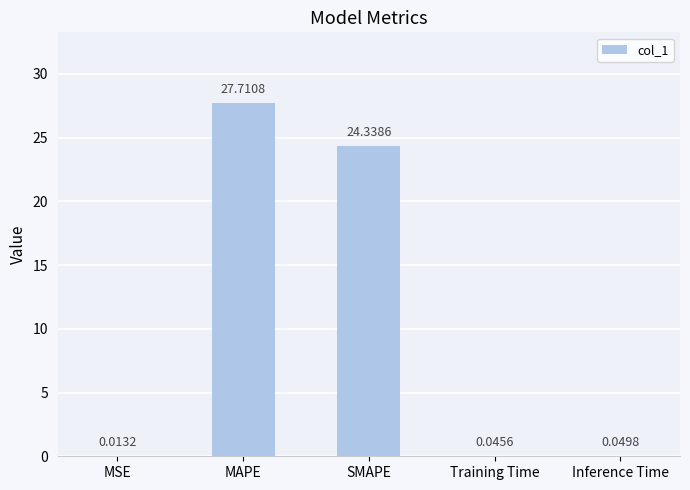

Which has a higher value, Inference Time or SMAPE?

SMAPE